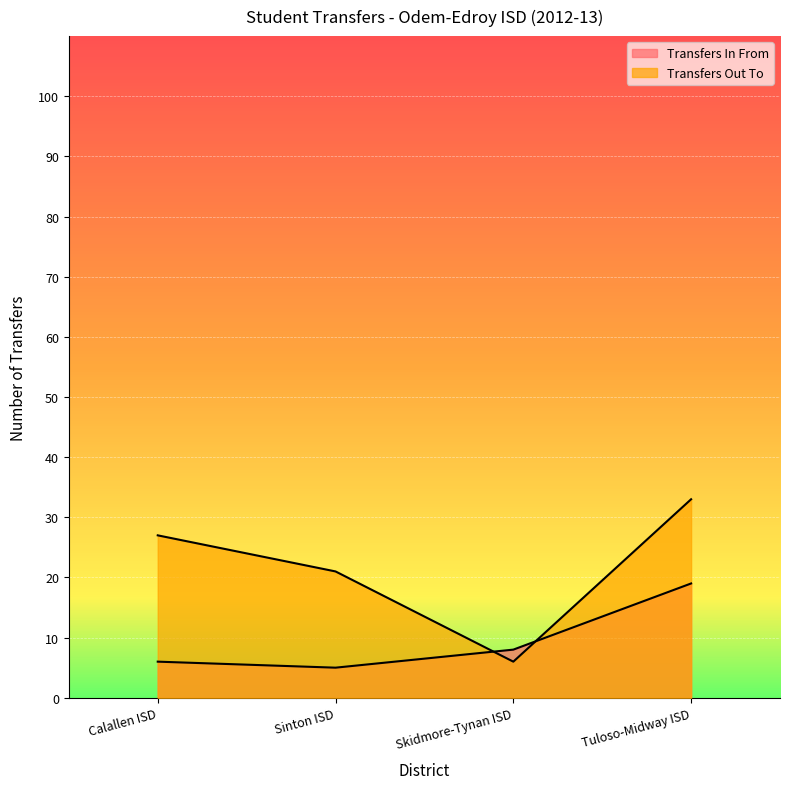

Which series has the largest total across all categories?

Transfers Out To